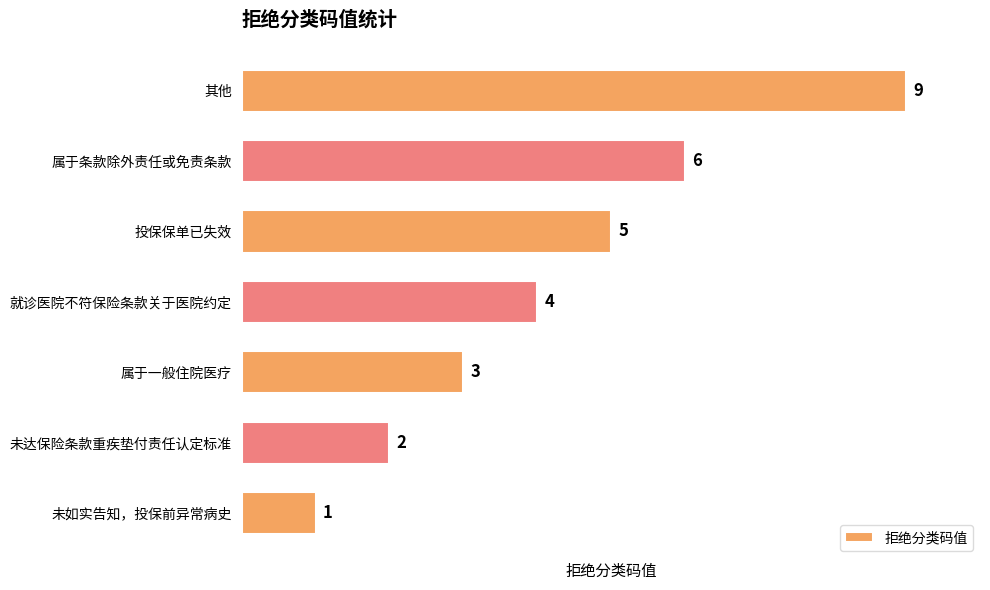

List the labels in order of value, largest first.

其他, 属于条款除外责任或免责条款, 投保保单已失效, 就诊医院不符保险条款关于医院约定, 属于一般住院医疗, 未达保险条款重疾垫付责任认定标准, 未如实告知，投保前异常病史